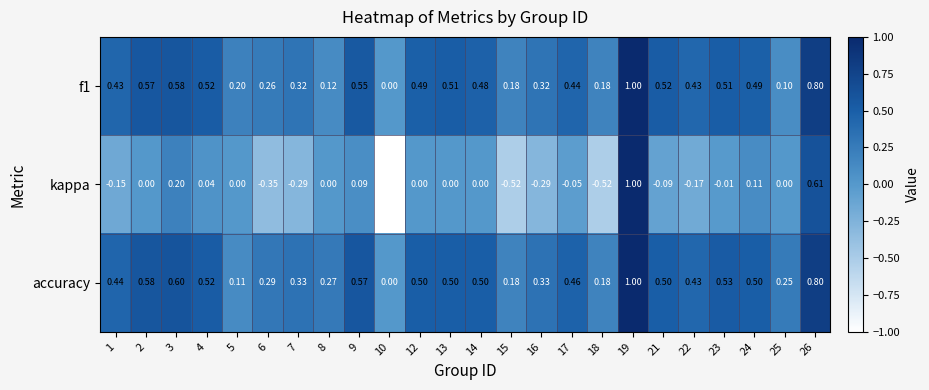

Between 5 and 14, which series saw the biggest shift?

accuracy